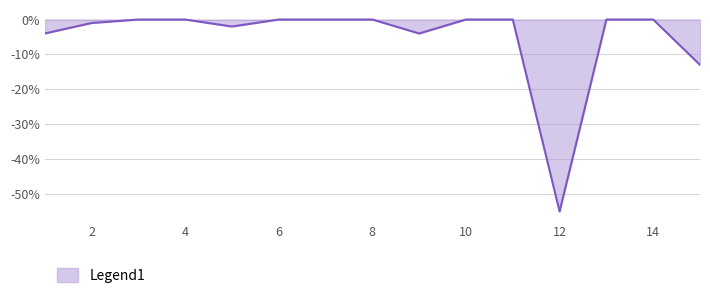

How many categories are shown in the chart?

15